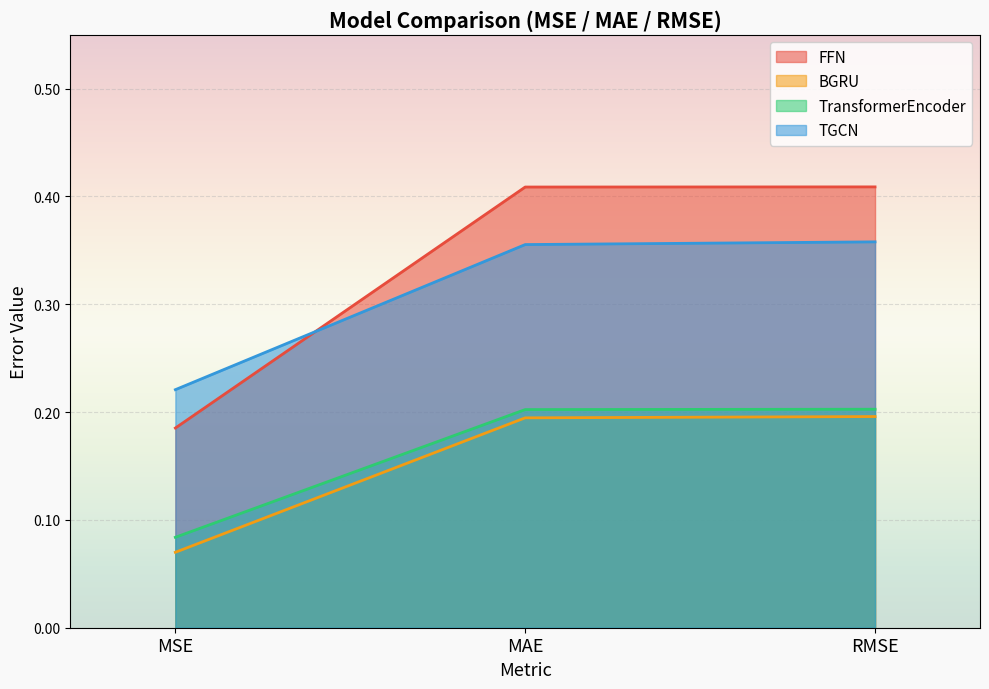

What is the difference between the maximum and minimum values in the FFN series?

0.2